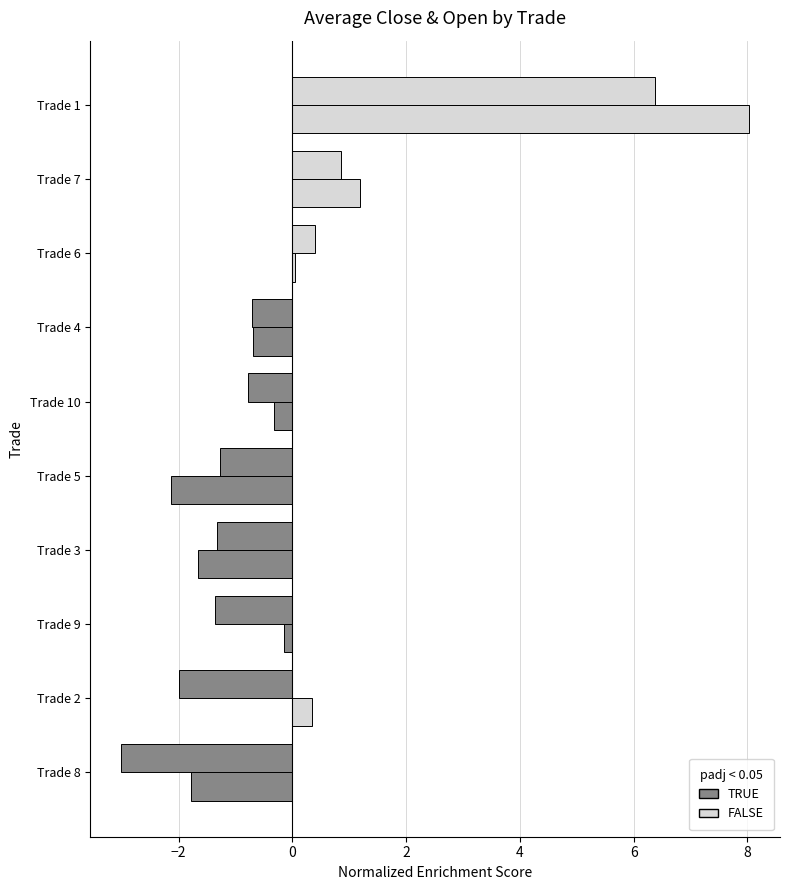

Count the number of data series in this chart.

2